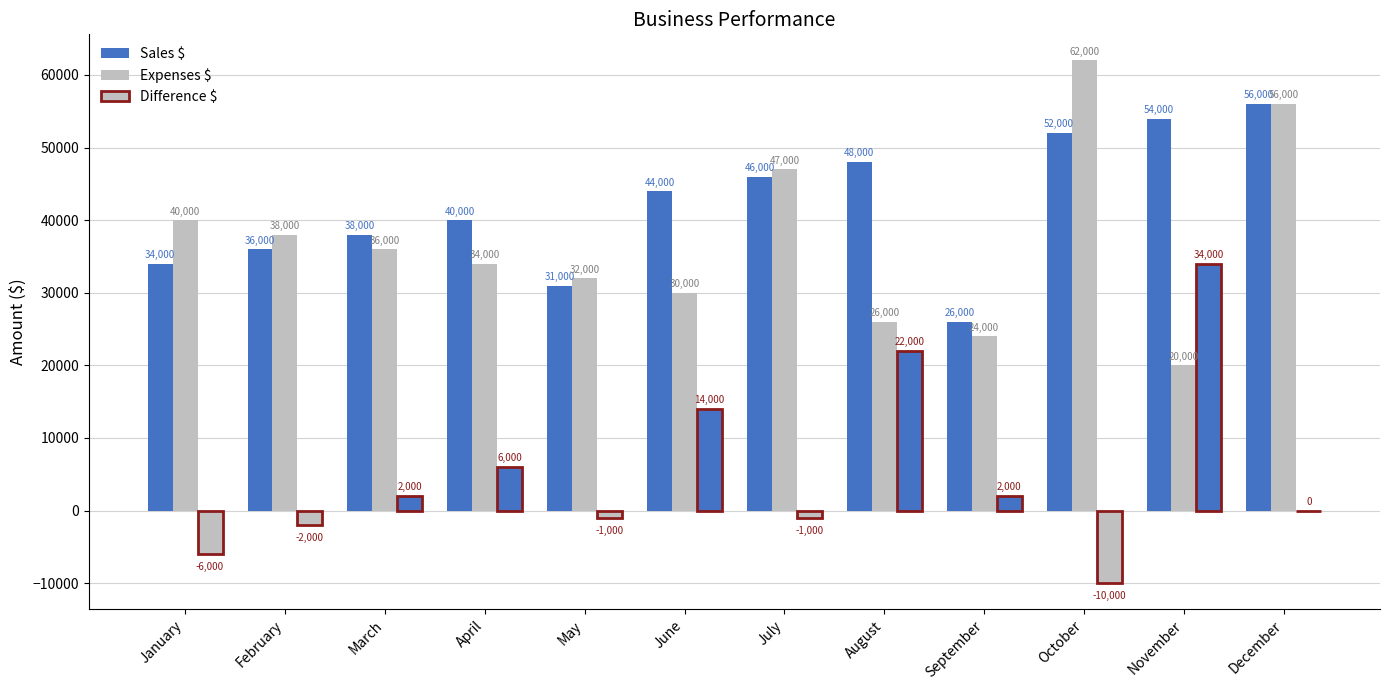

Rank the series by their maximum value, from lowest to highest.

Difference $, Sales $, Expenses $